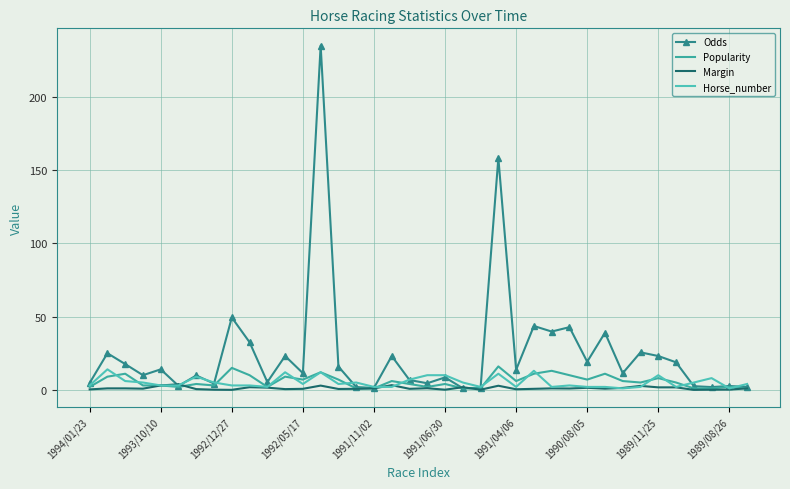

How many interior local valleys does the Odds series have?

13